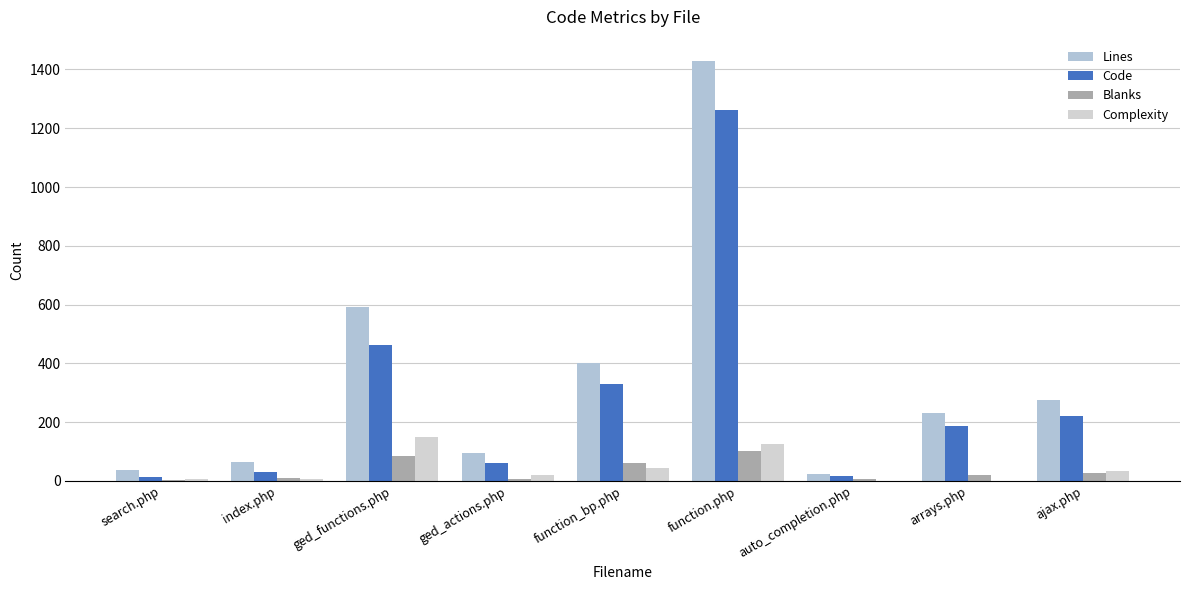

Rank the series by their maximum value, from highest to lowest.

Lines, Code, Complexity, Blanks